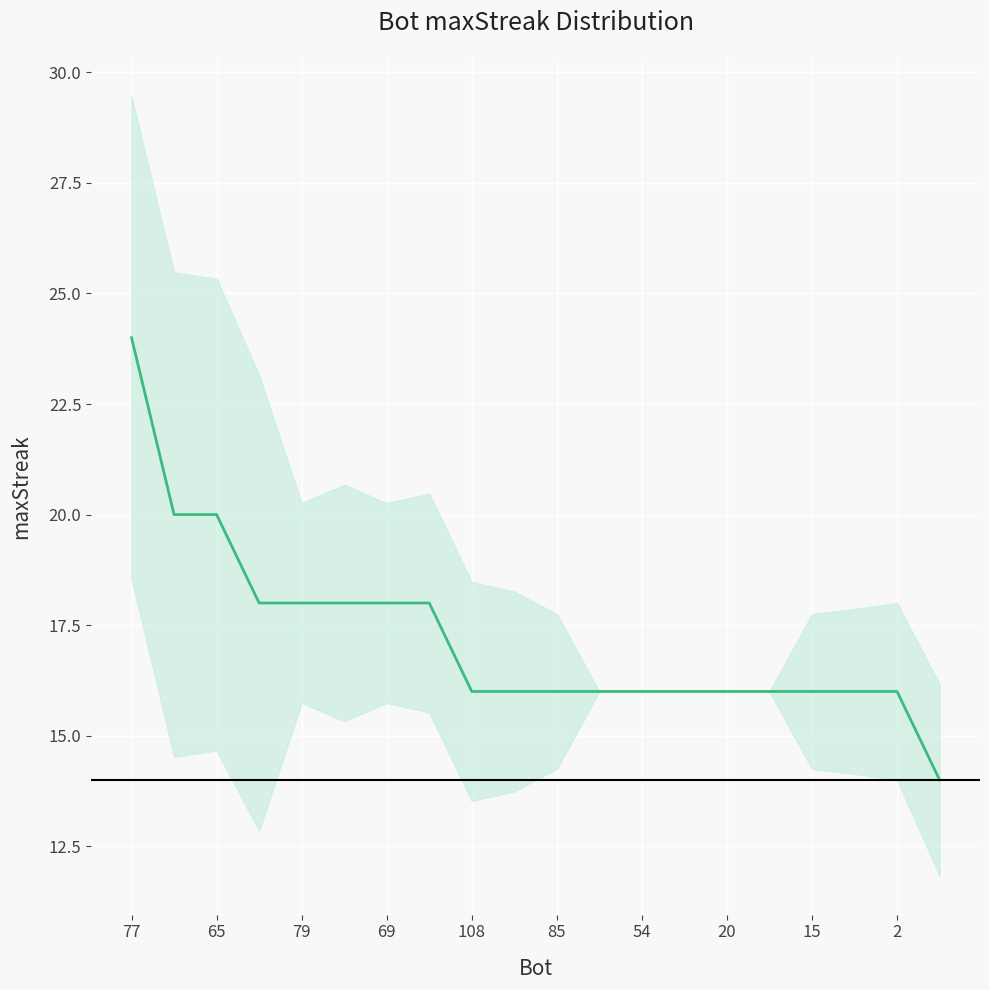

What is the value of the 2nd point from the left?

20